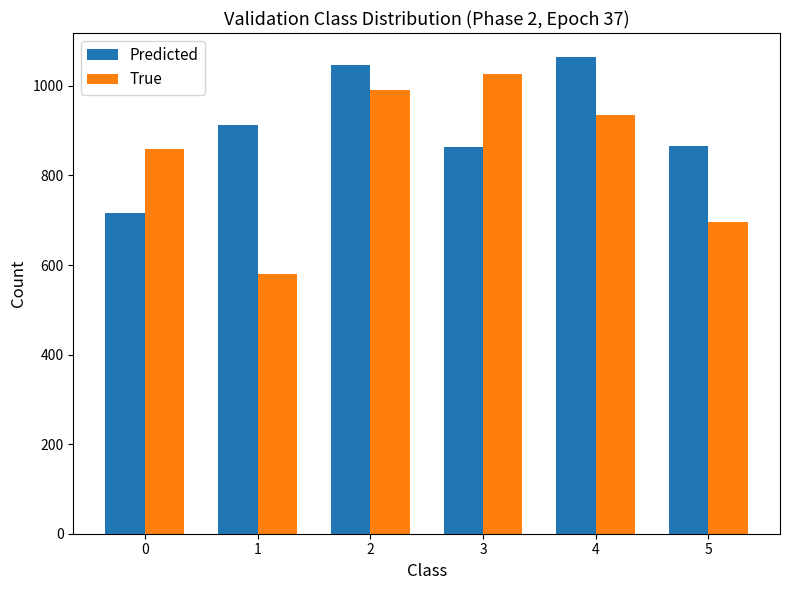

How many data points does each series have?

6